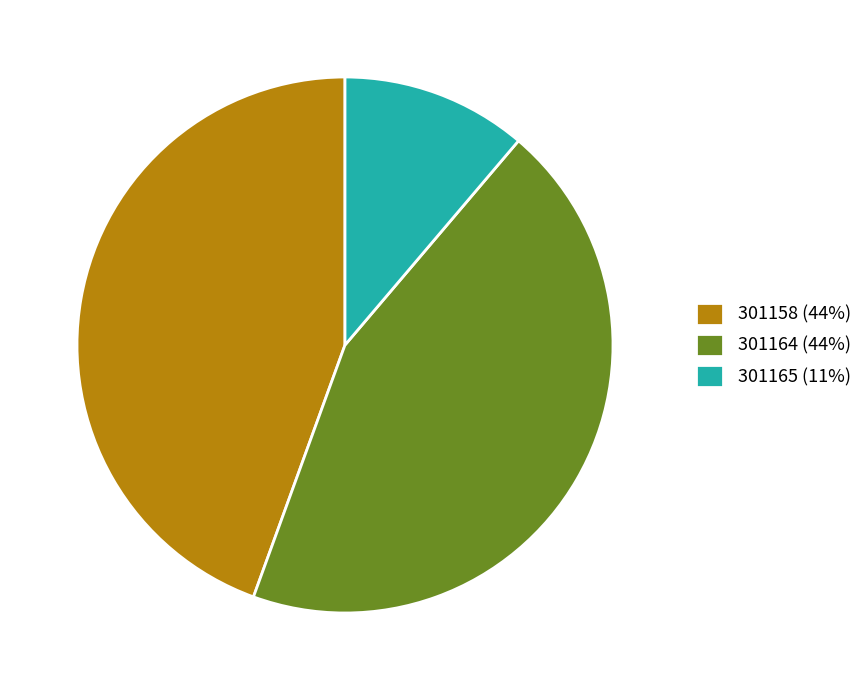

Is it true that 301158 (44%) is 44% of the pie?

True